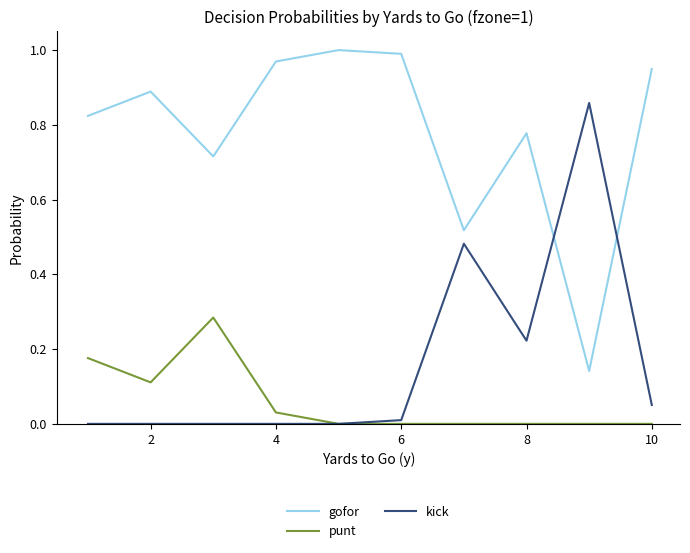

List the series in order of their peak value, lowest first.

punt, kick, gofor